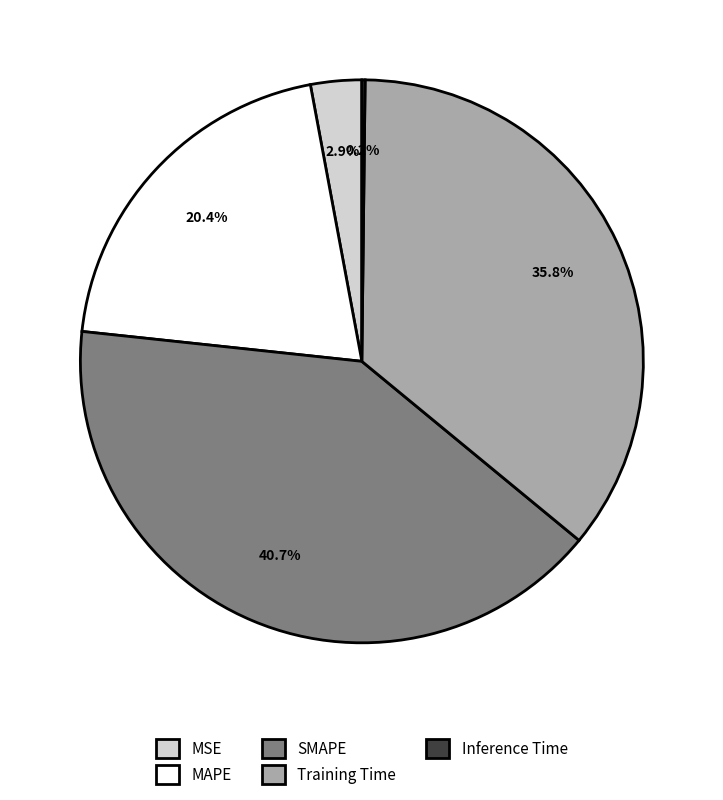

Is the sum of MSE and SMAPE greater than half?

No